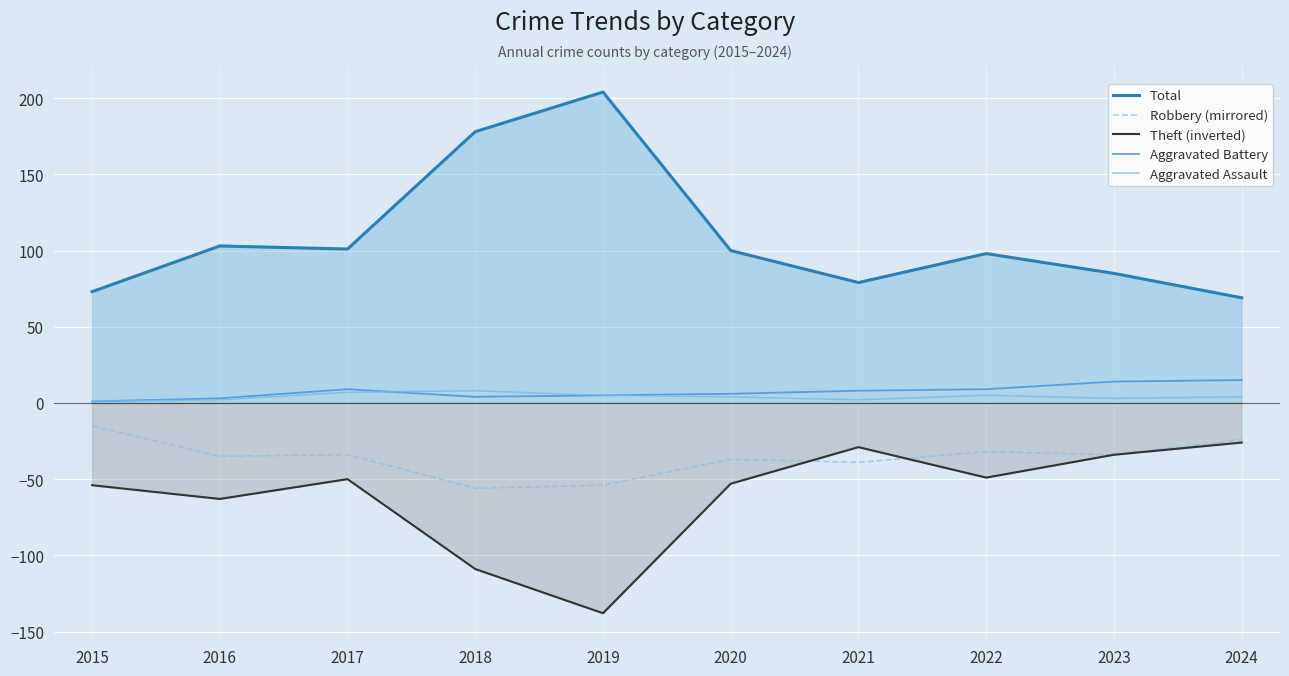

Does the chart display data point markers on the line(s)?

No